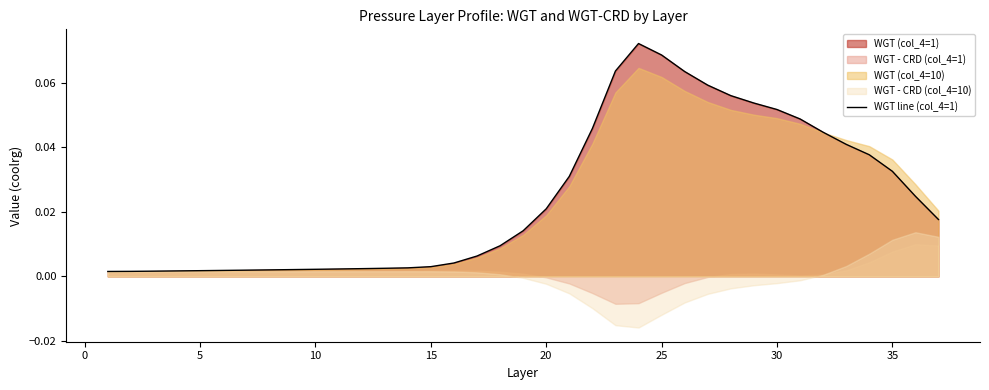

True or false: there are more than 1 points higher than both neighbors.

False